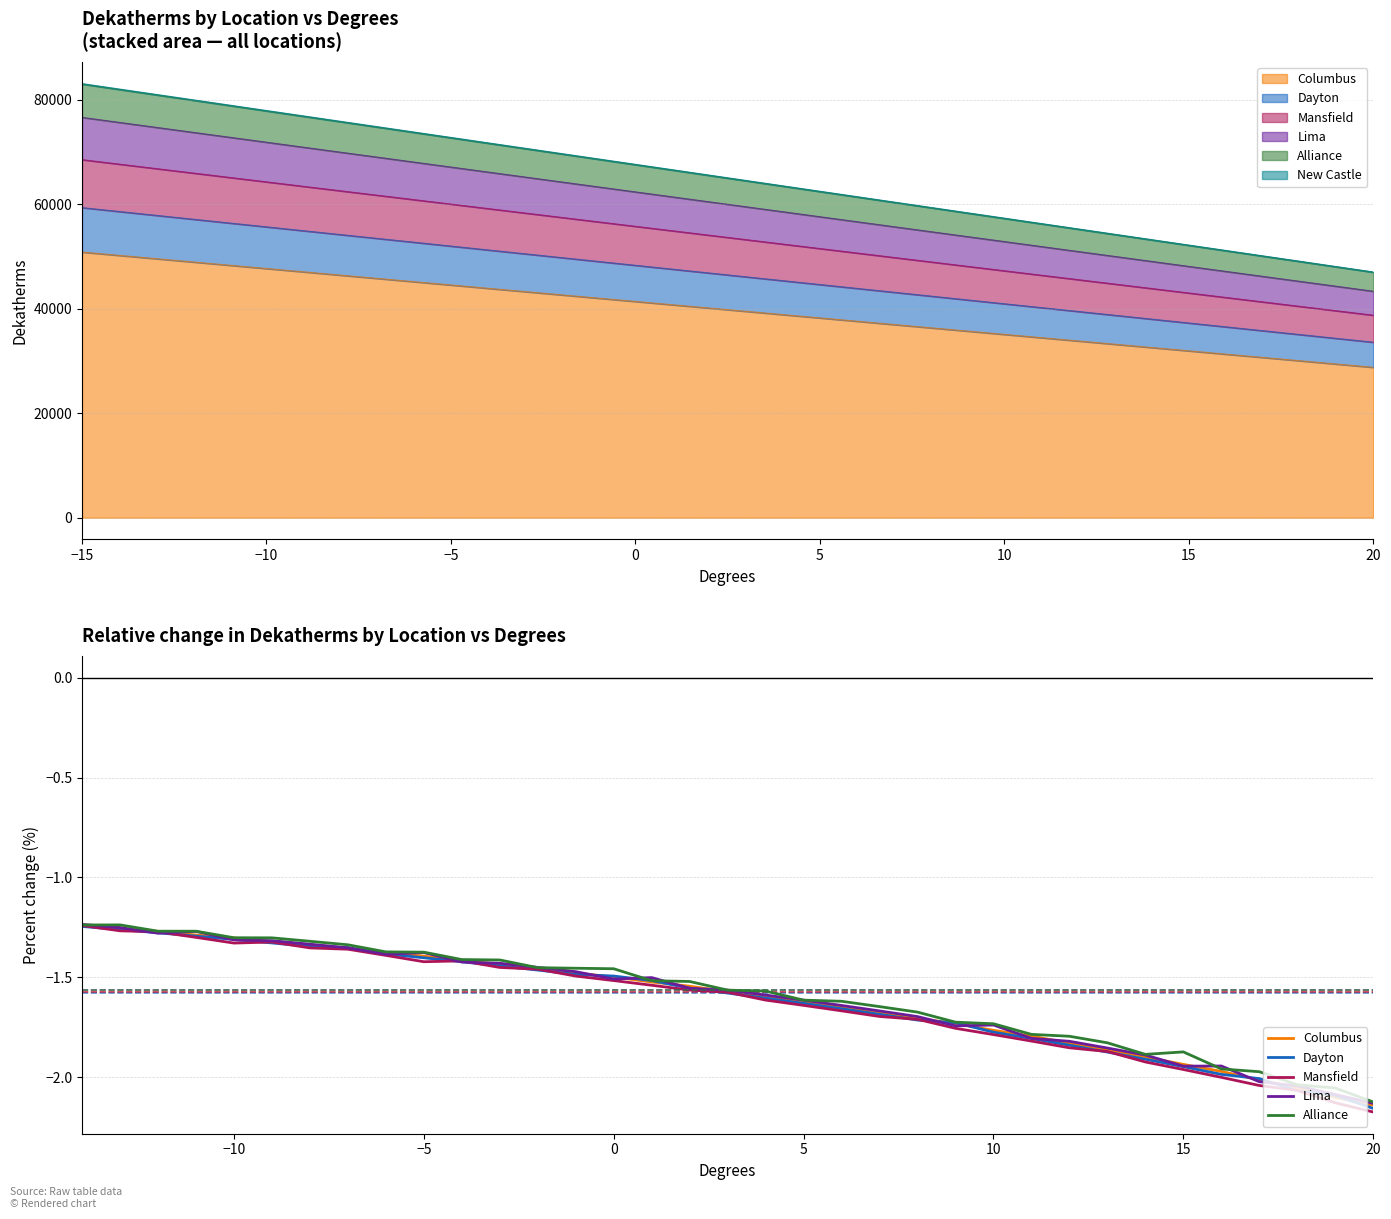

How many interior local valleys does the Mansfield series have?

2